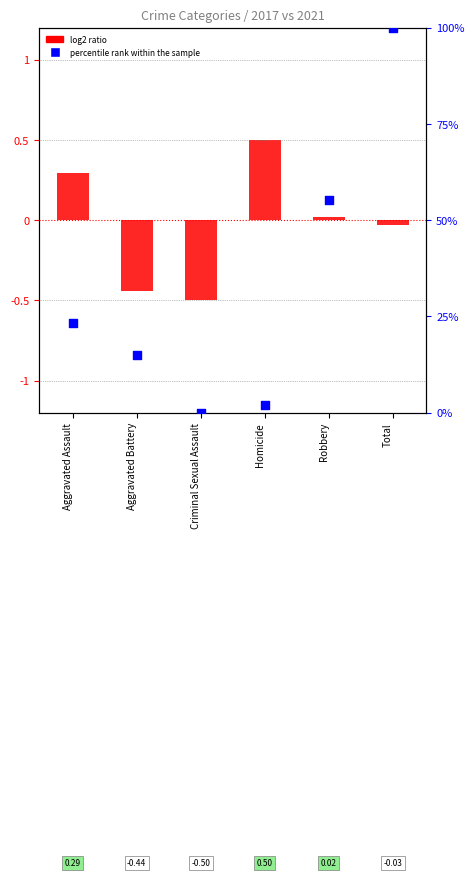

What is the total value across all series at Aggravated Assault?

0.5